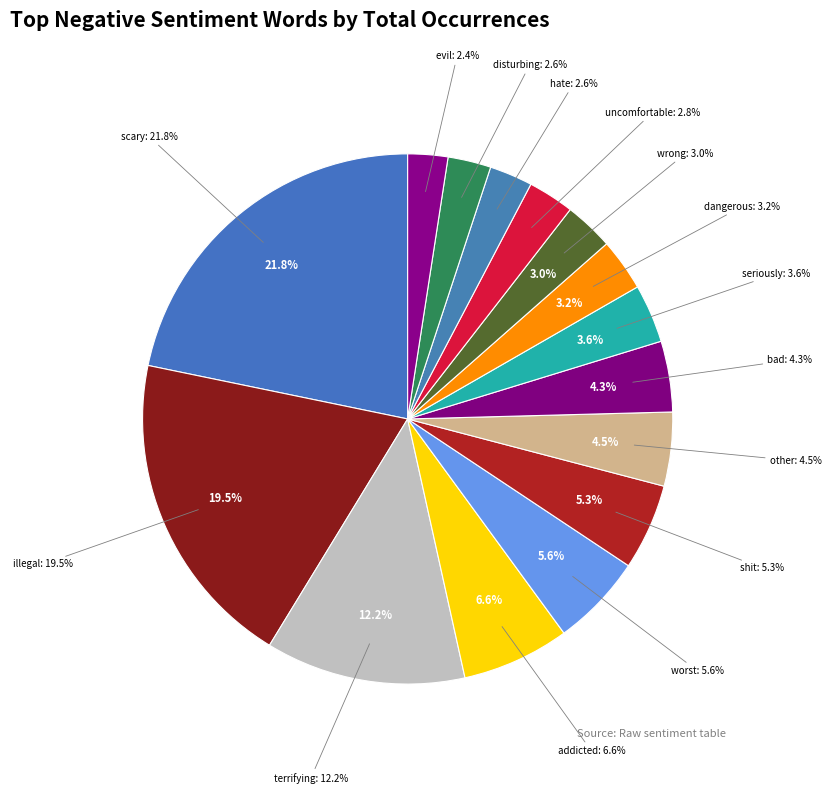

To the nearest percent, what is the combined percentage of shit and other?

10%